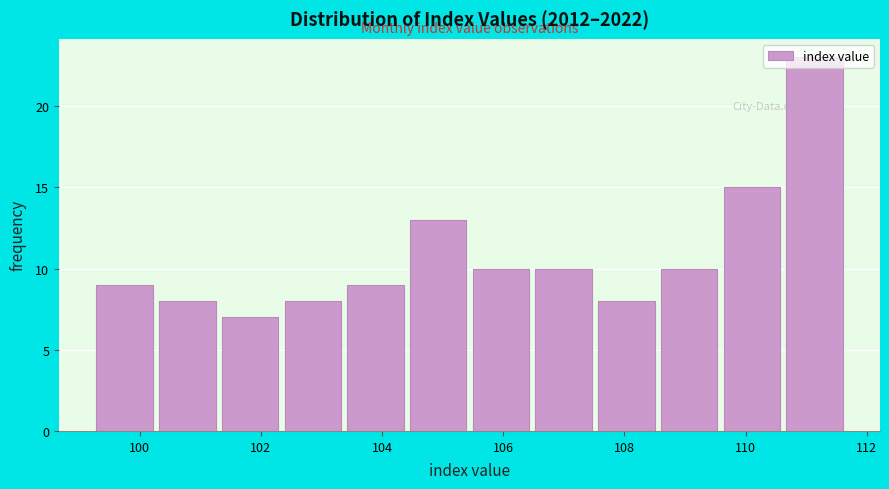

What is the height of the bar covering 110.6 to 111.8 on the x-axis? Neither the bar edges nor the heights are printed on the chart, so give them approximately, as read against the axes.

23